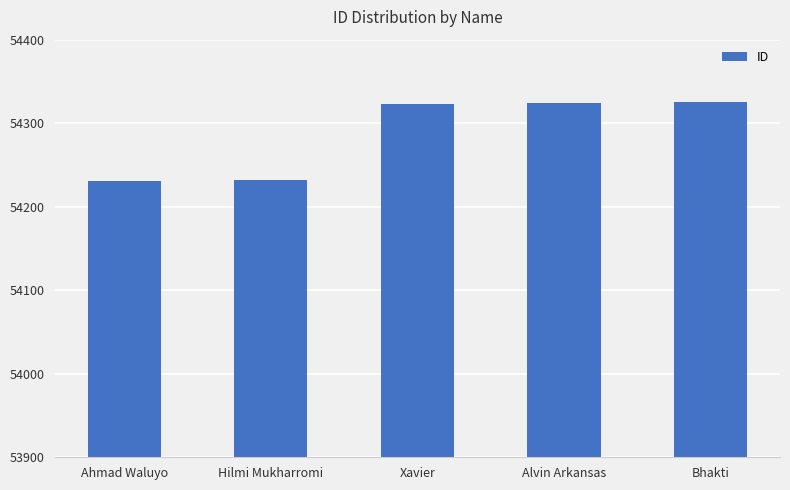

What is the approximate value at Hilmi Mukharromi?

54232